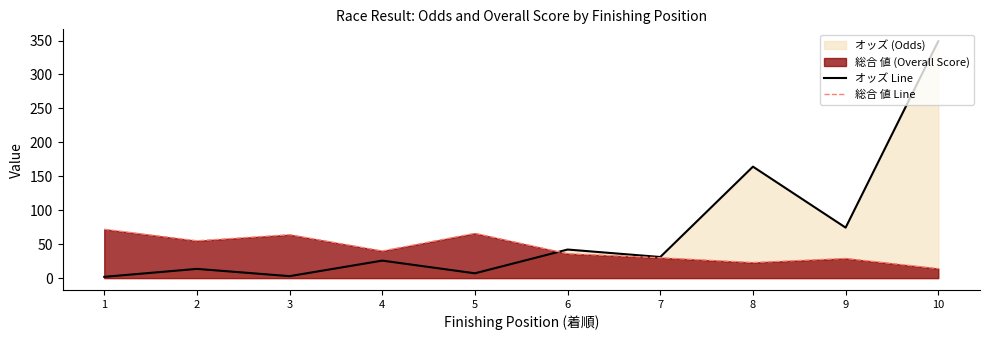

At which category does オッズ Line reach its first local peak?

2